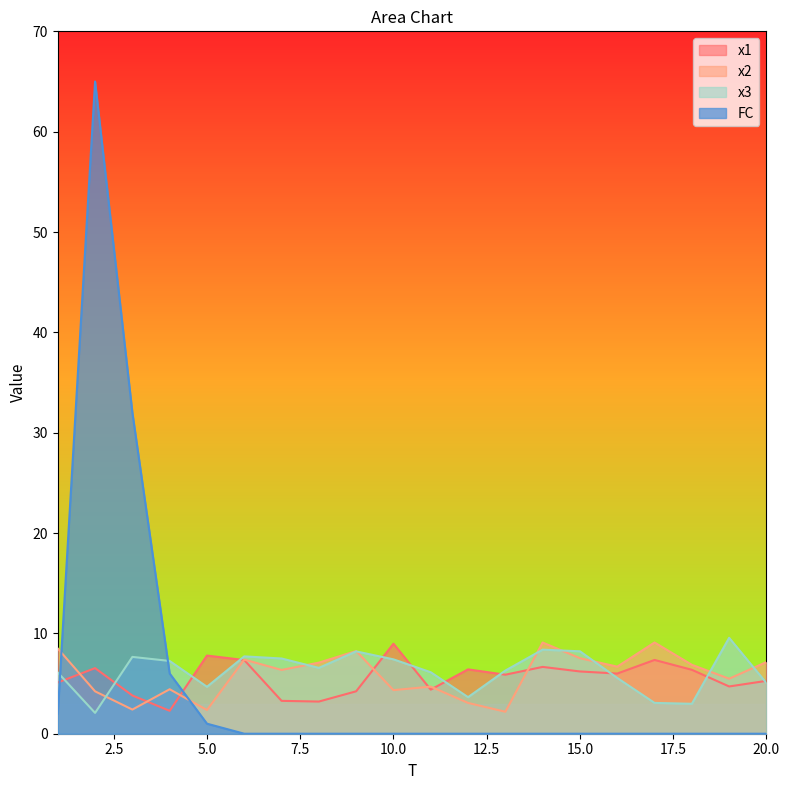

At which label is FC closest to 32?

3